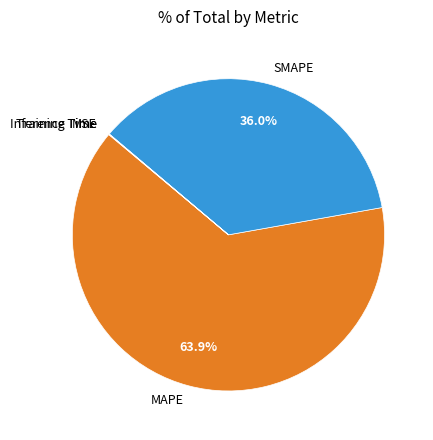

Does MAPE represent more than half of the total?

Yes